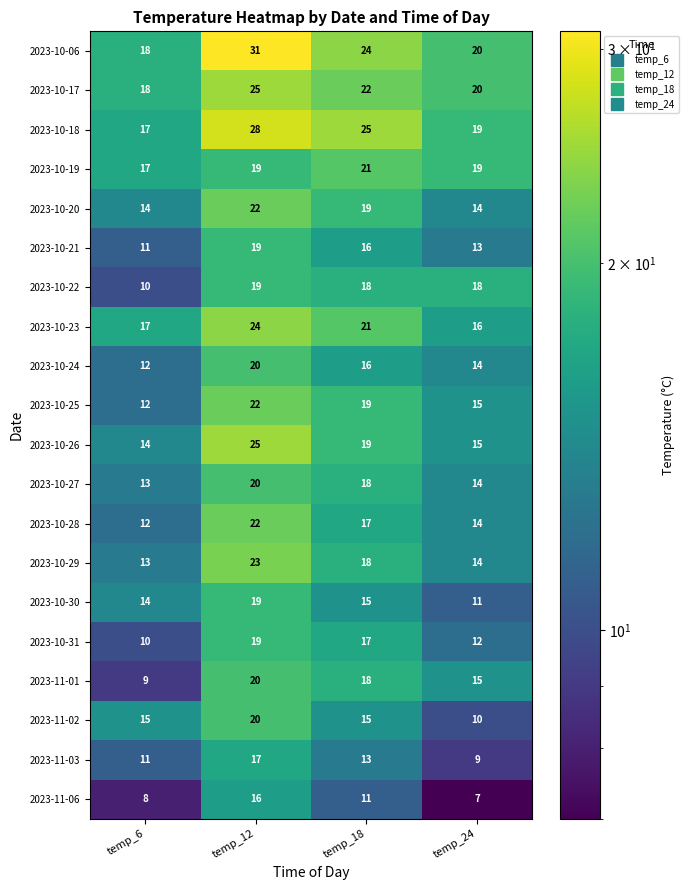

What is the sum of the 2023-10-27 values at temp_24 and temp_6?

27